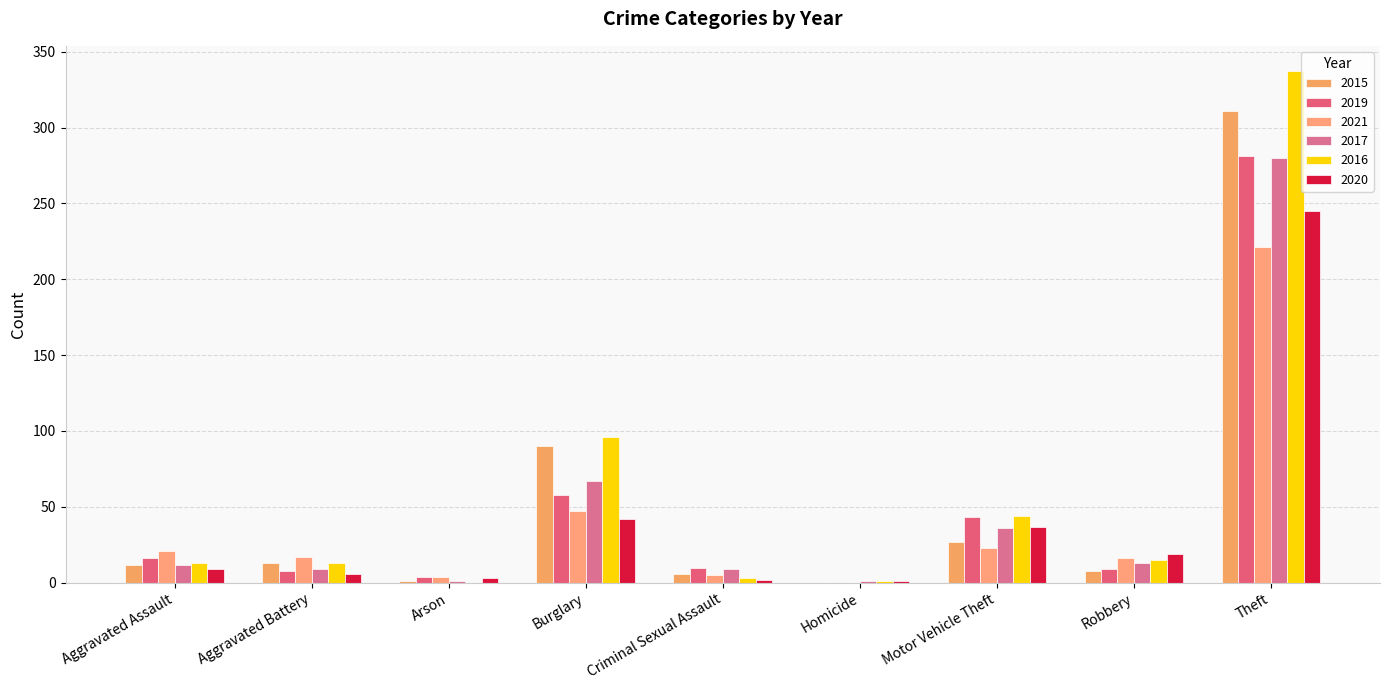

What is the sum of all 2017 values?

428